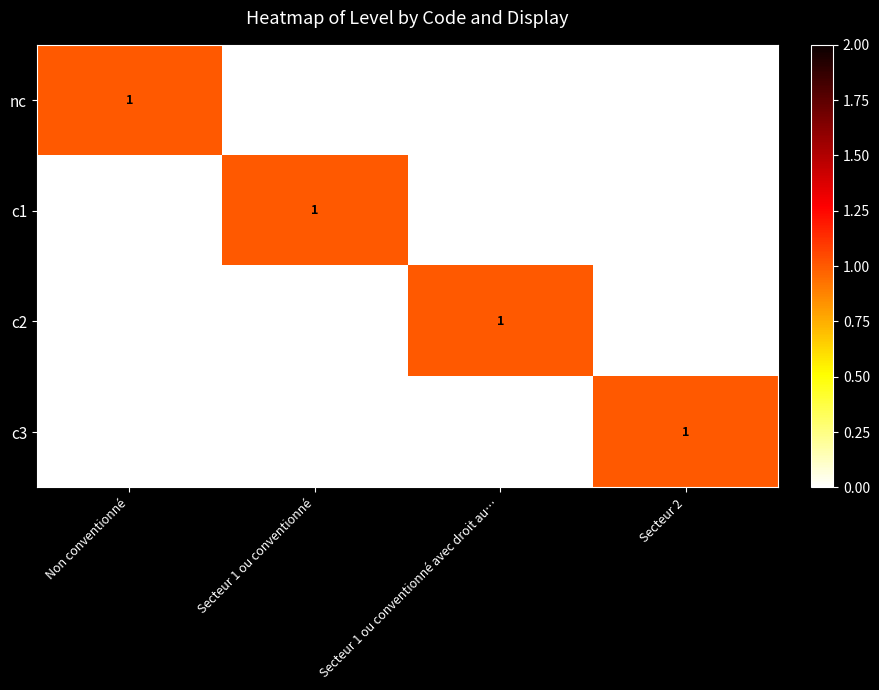

True or false: nc has a value of 1 at Non conventionné.

True